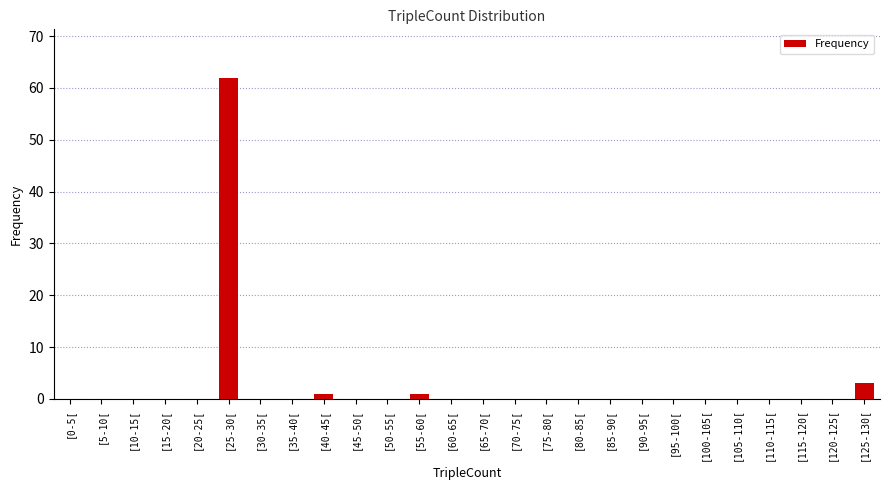

The value at [80-85[ is -39. True or false?

False